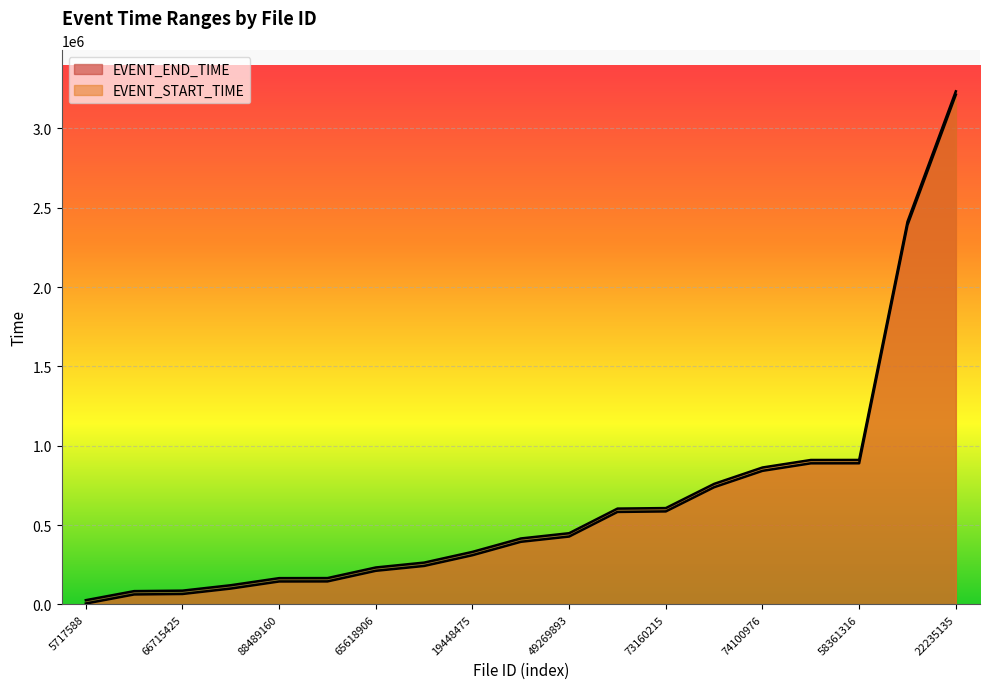

Which label corresponds to the smallest value in the chart?

5717588